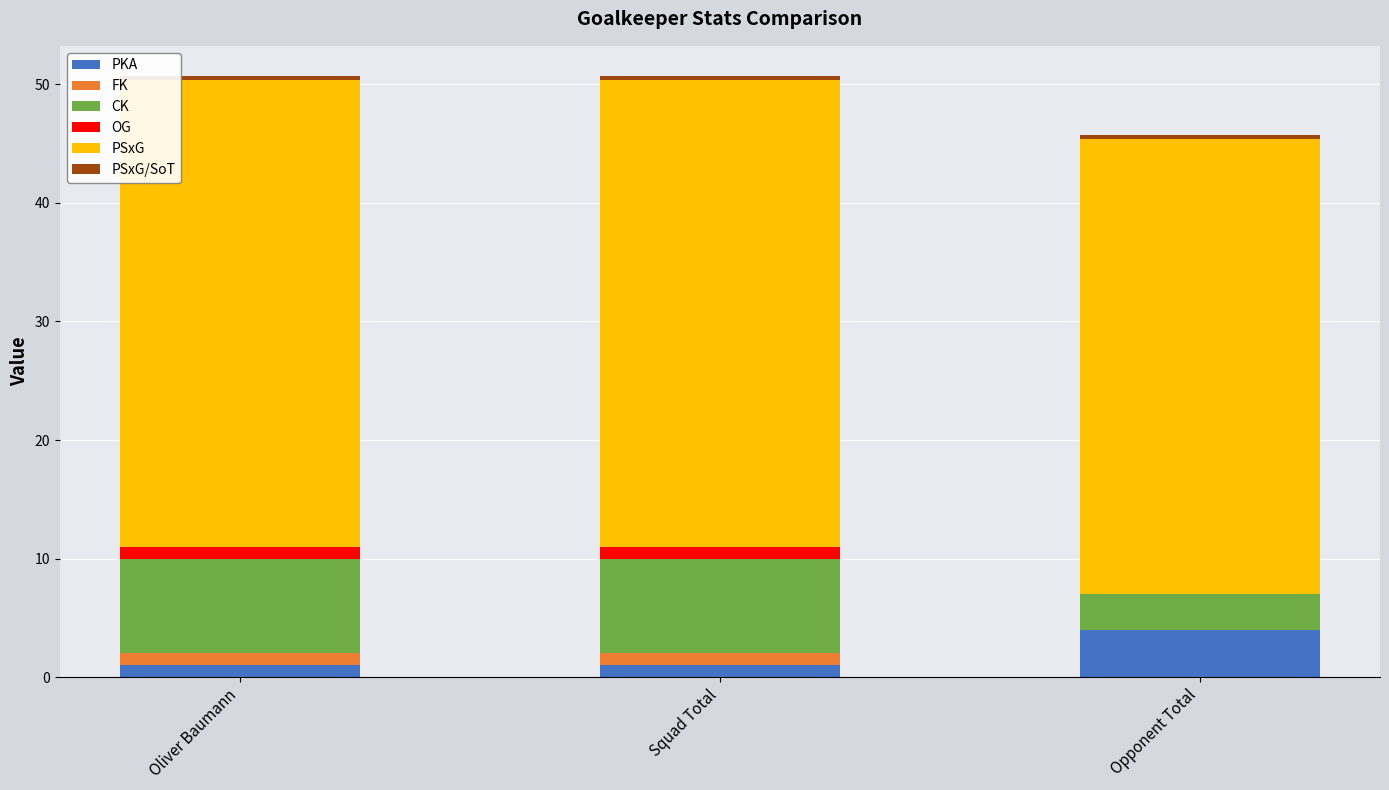

At which label does PKA reach its peak?

Opponent Total